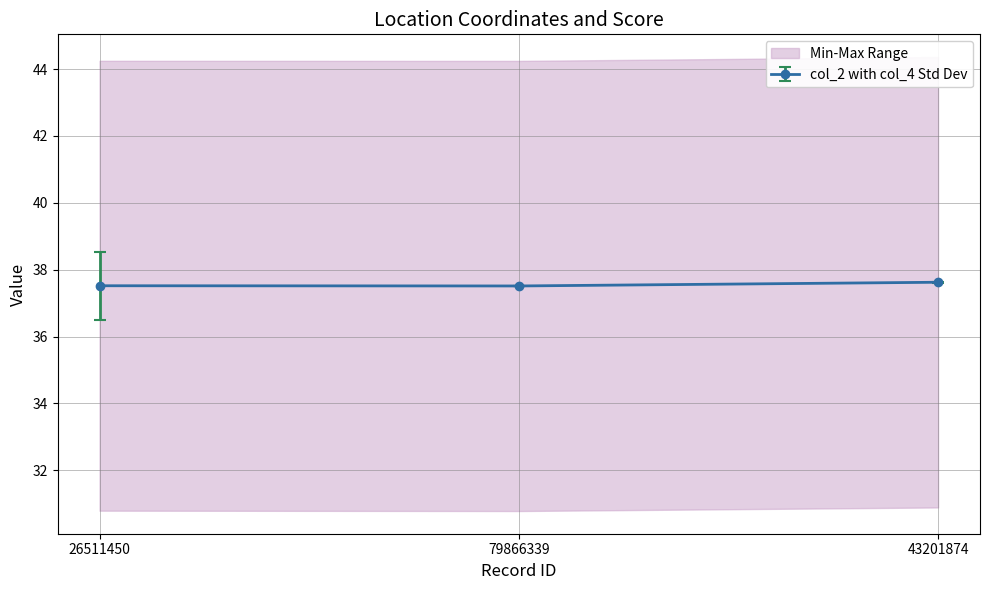

Is the value of col_4 at 43201874 greater than the value of col_2 at 26511450?

Yes